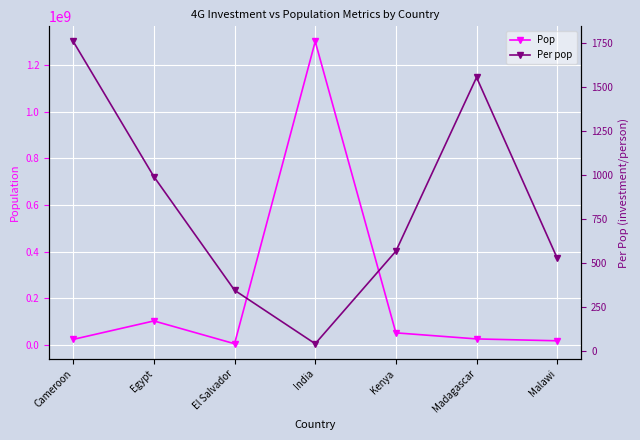

List the series in order of their peak value, lowest first.

Per pop, Pop